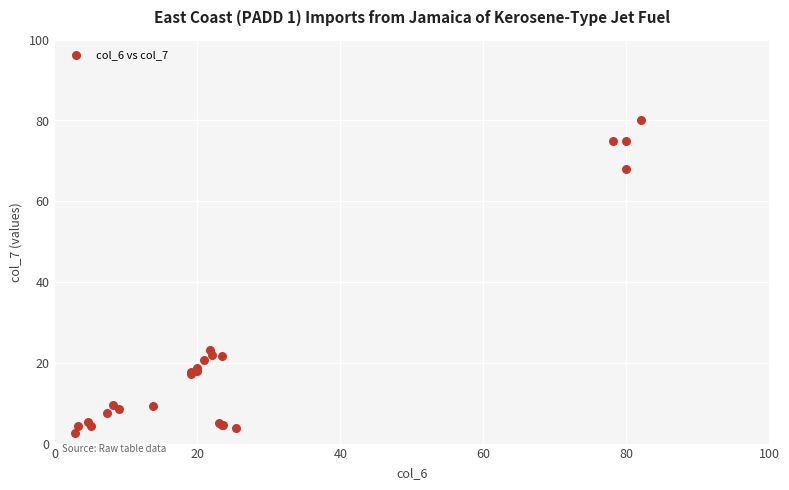

What Y value in the scatter plot is closest to 41?

23.1